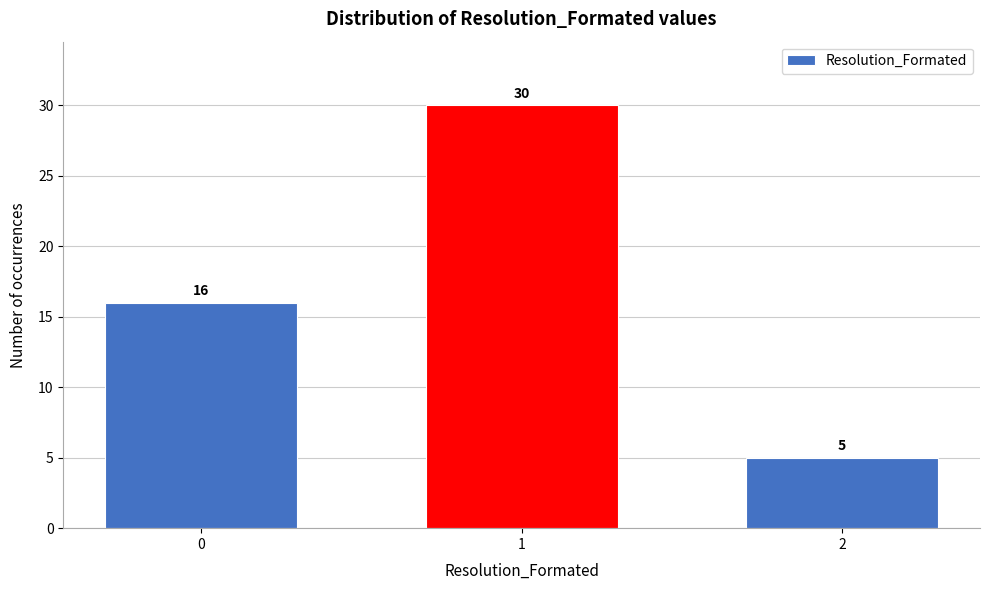

Reading left to right, list all the values displayed in this chart.

0=16	1=30	2=5